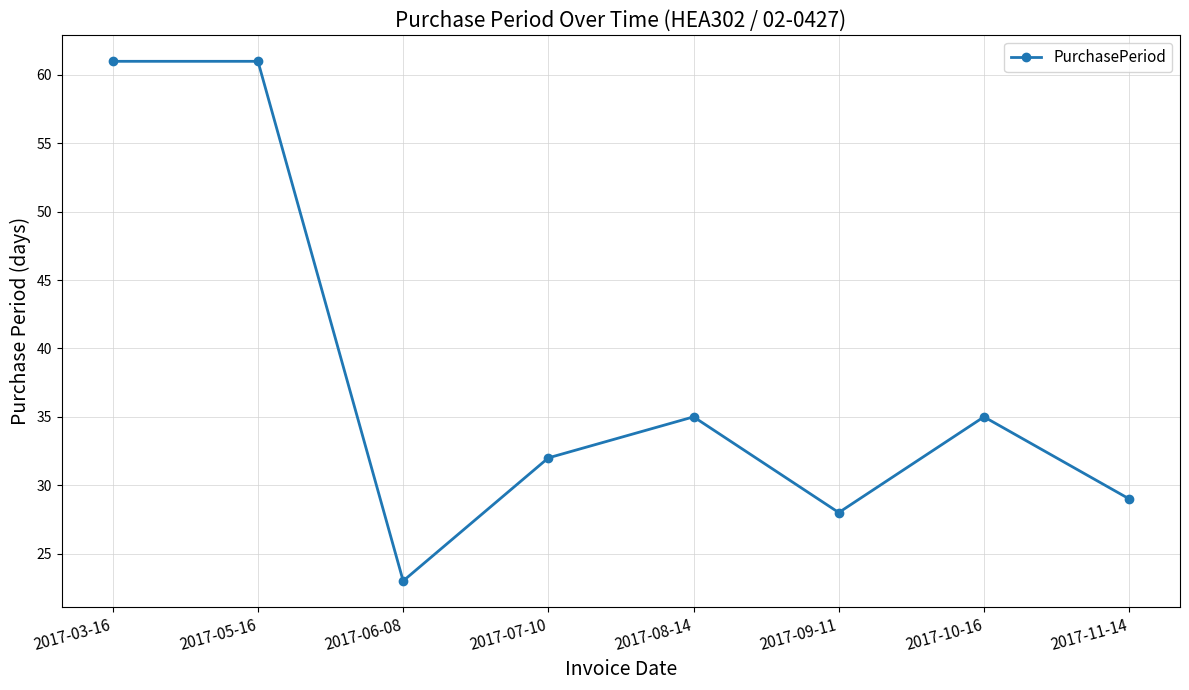

What is the smallest value displayed?

23